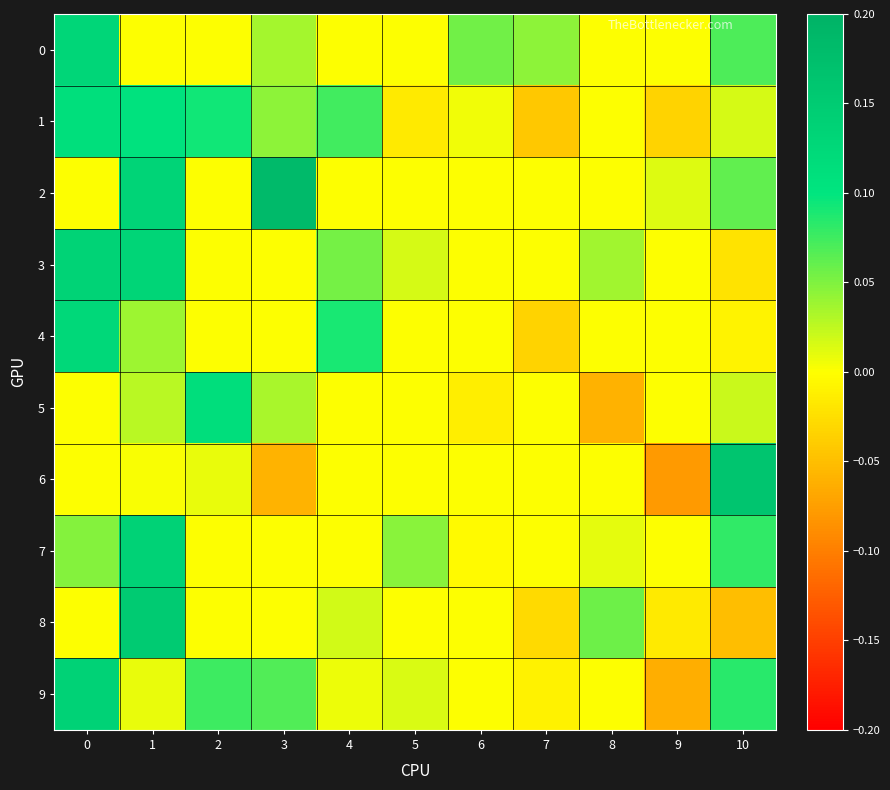

Between 6 and 8, which series saw the biggest shift?

8